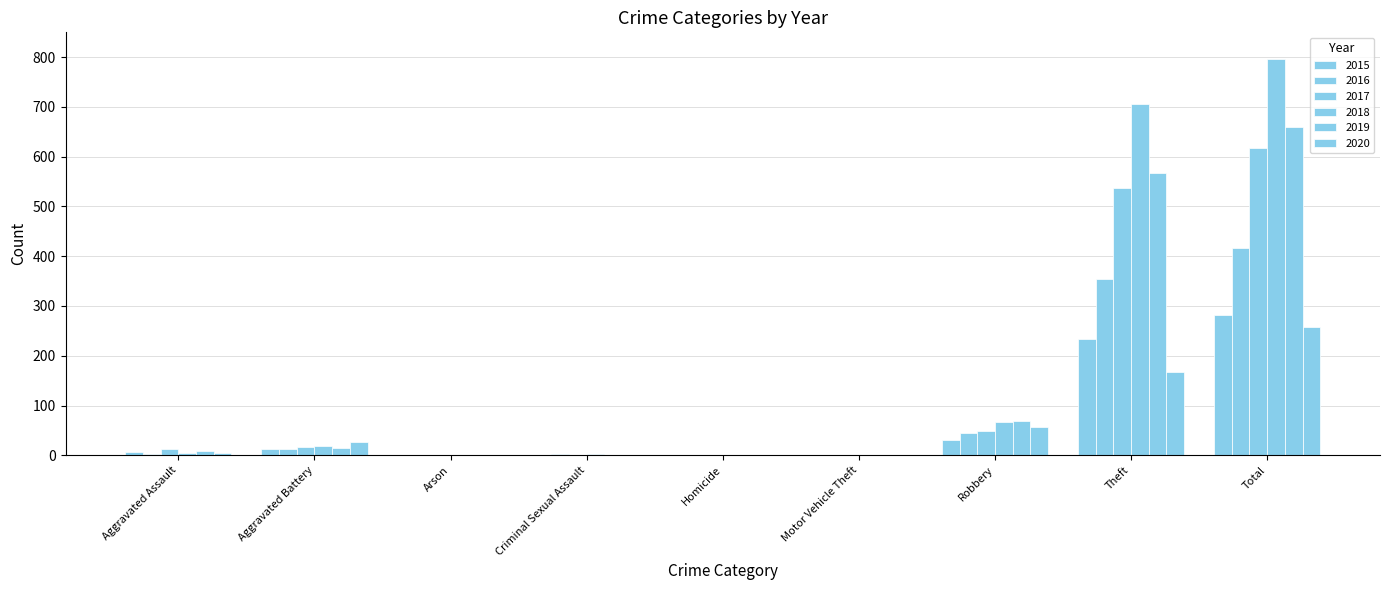

True or false: 2015 has a value of 6 at Aggravated Assault.

True